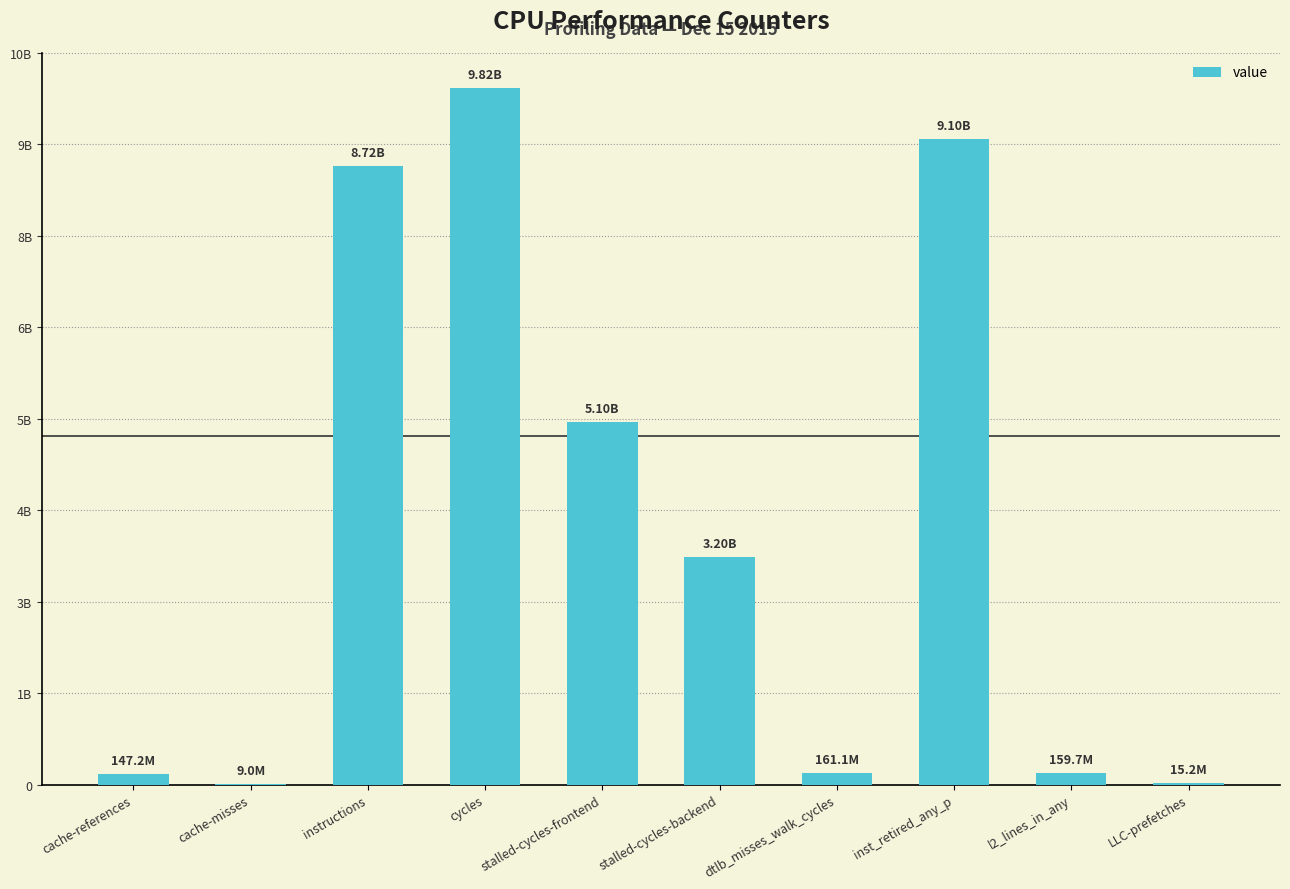

What is the difference between the maximum and minimum values?

9806790161